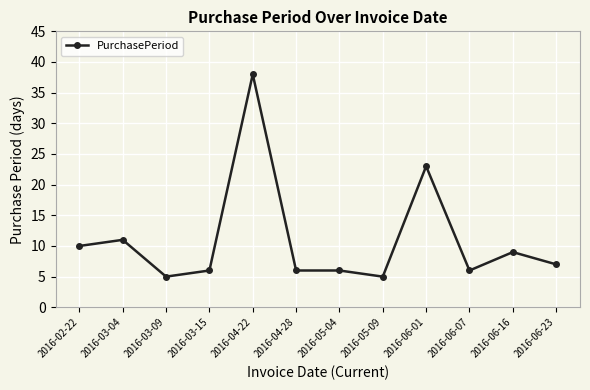

Reading left to right, what are all the values shown in this chart?

10	11	5	6	38	6	6	5	23	6	9	7